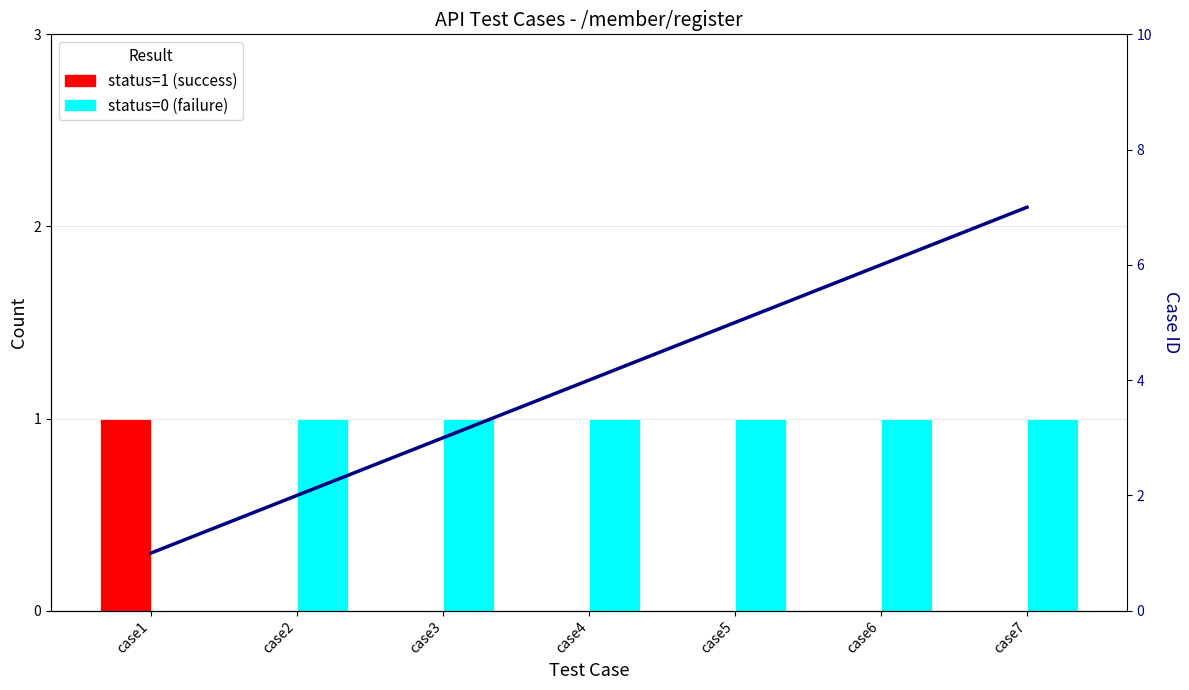

How many data points does each series have?

7